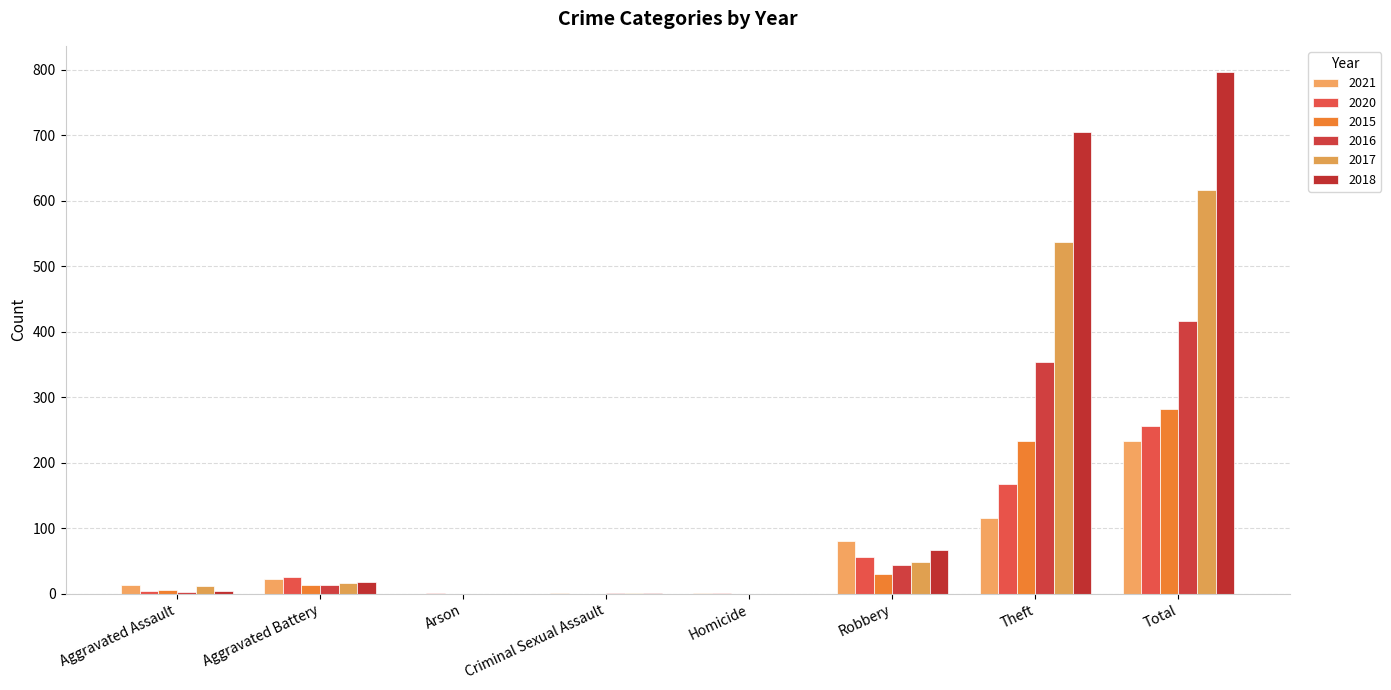

At which category is the sum across all series the highest?

Total